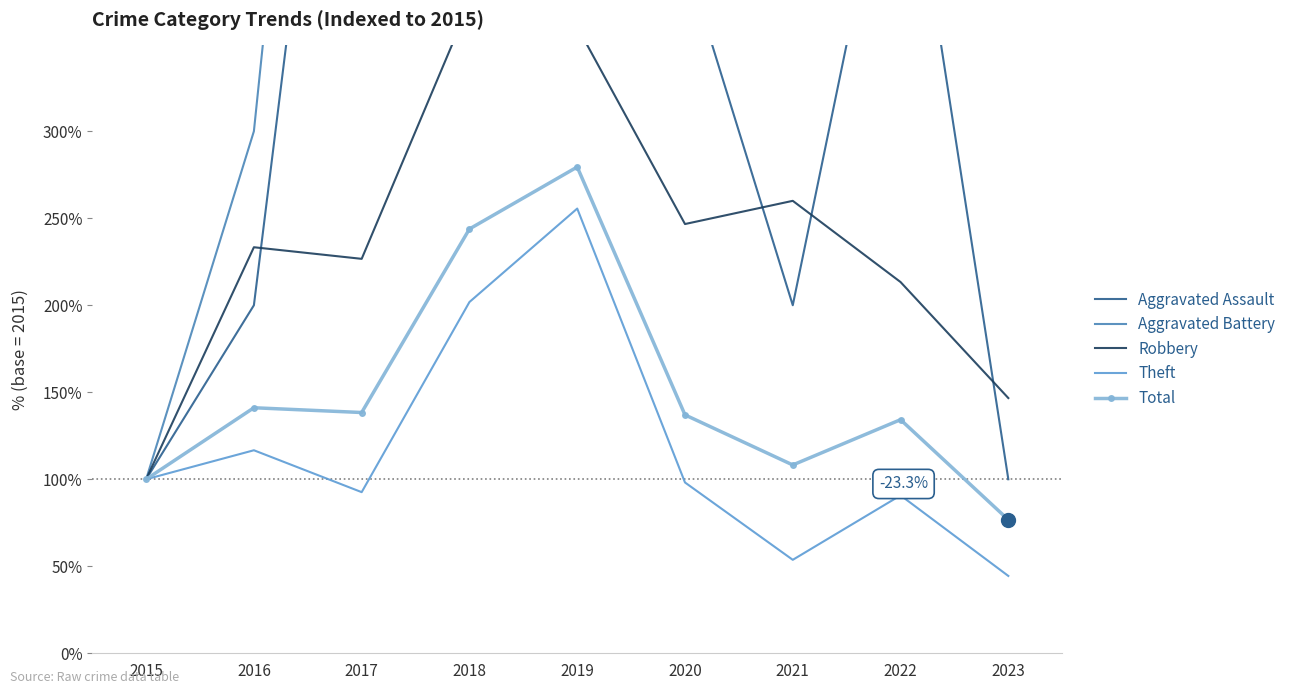

The value of Total at 2021 is 108.2. True or false?

True